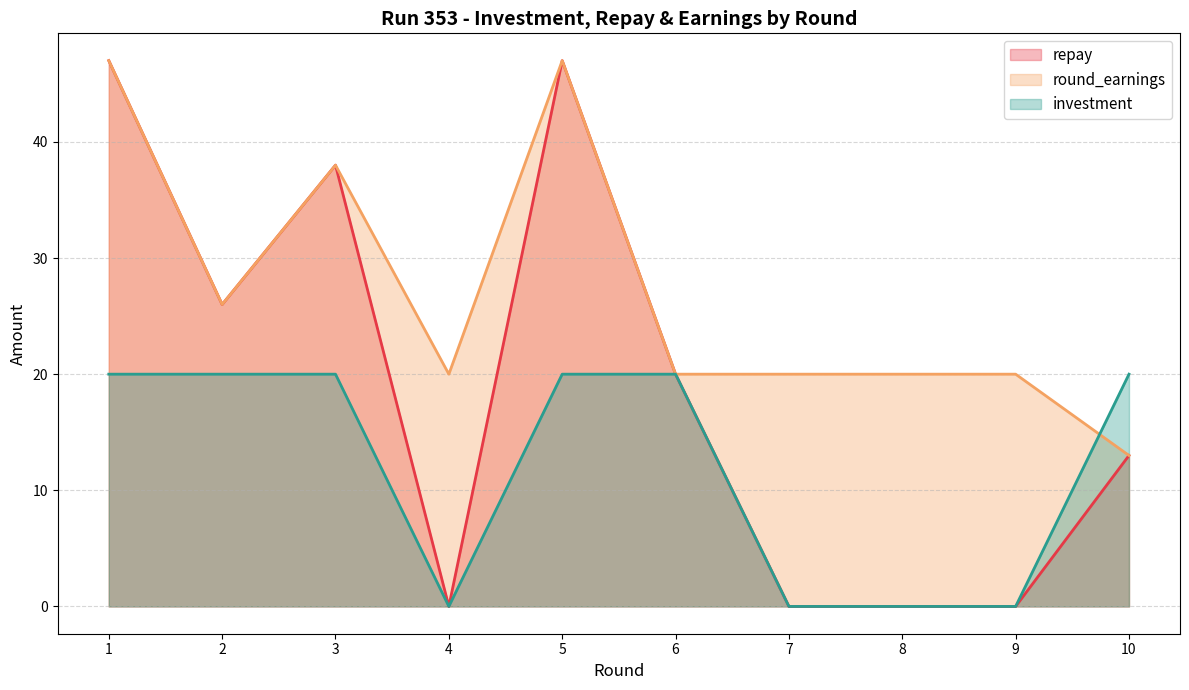

What are all the series names shown in the legend?

repay, round_earnings, investment